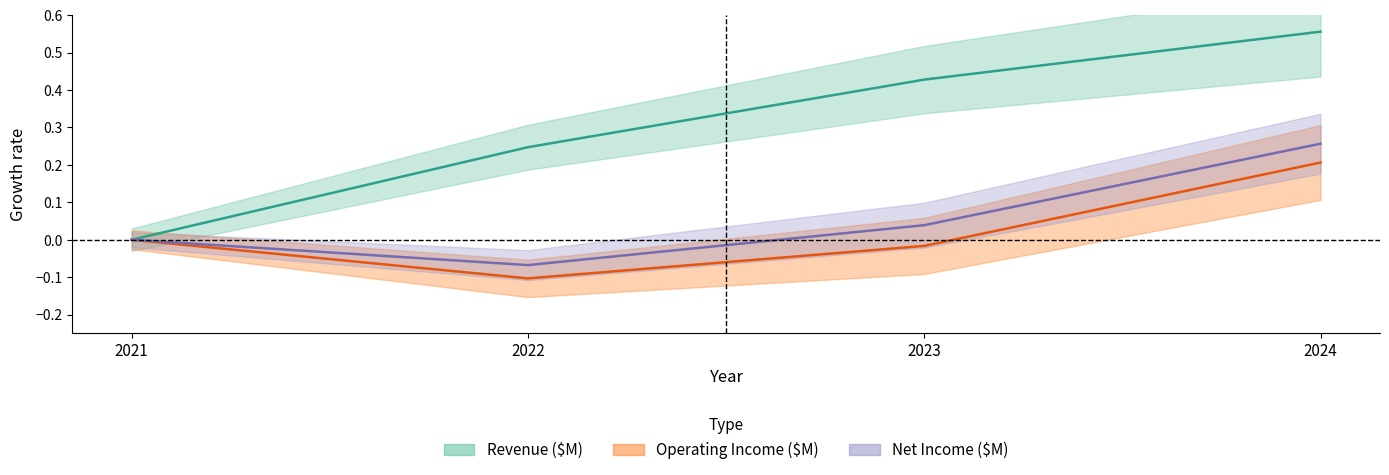

Reading left to right, list all the values displayed in this chart.

Revenue ($M): 2021=0.0	2022=0.2	2023=0.4	2024=0.6
Operating Income ($M): 2021=0.0	2022=-0.1	2023=-0.0	2024=0.2
Net Income ($M): 2021=0.0	2022=-0.1	2023=0.0	2024=0.3